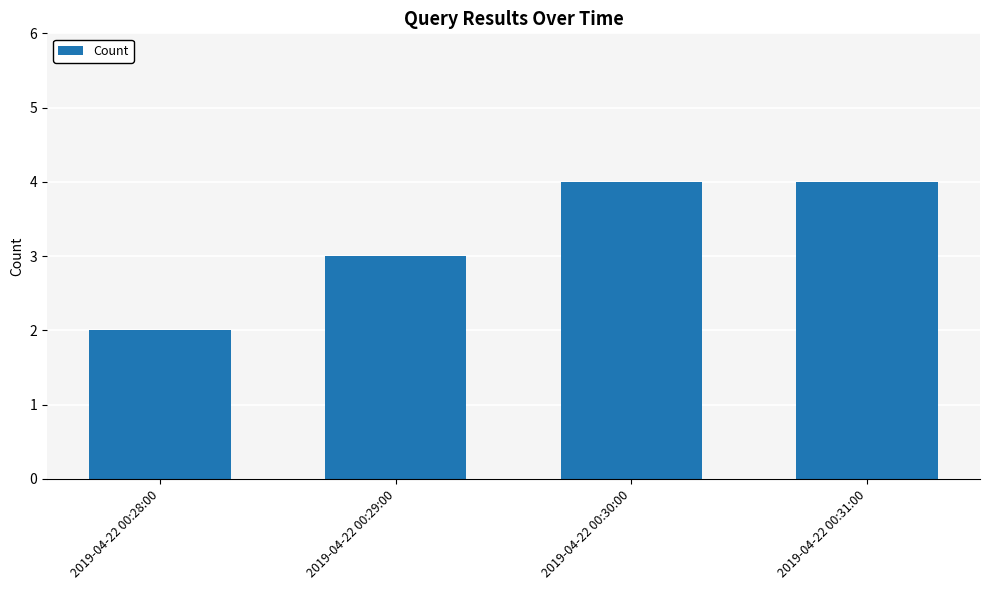

What is the smallest value displayed?

2